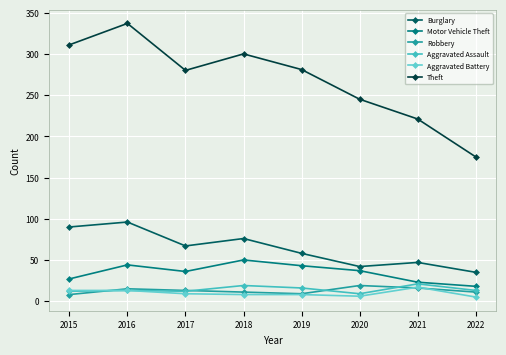

What is the value of the Aggravated Battery point at the 4th from the left?

8